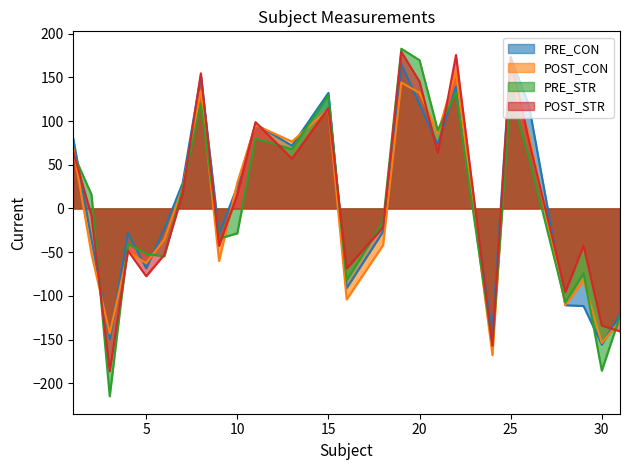

What is the value of the PRE_CON point at the 4th from the left?

-28.3